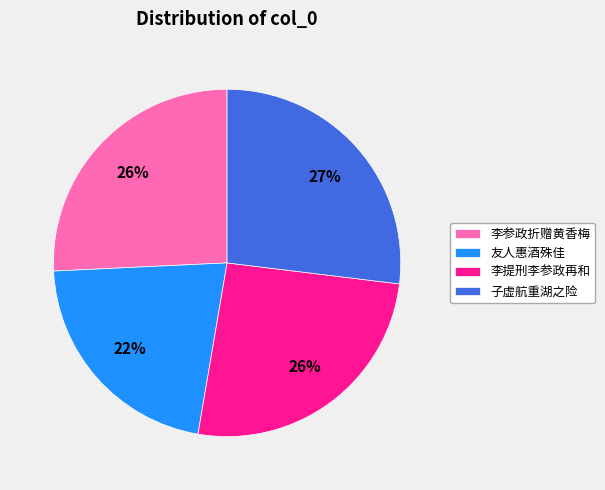

How many segments does this pie chart have?

4